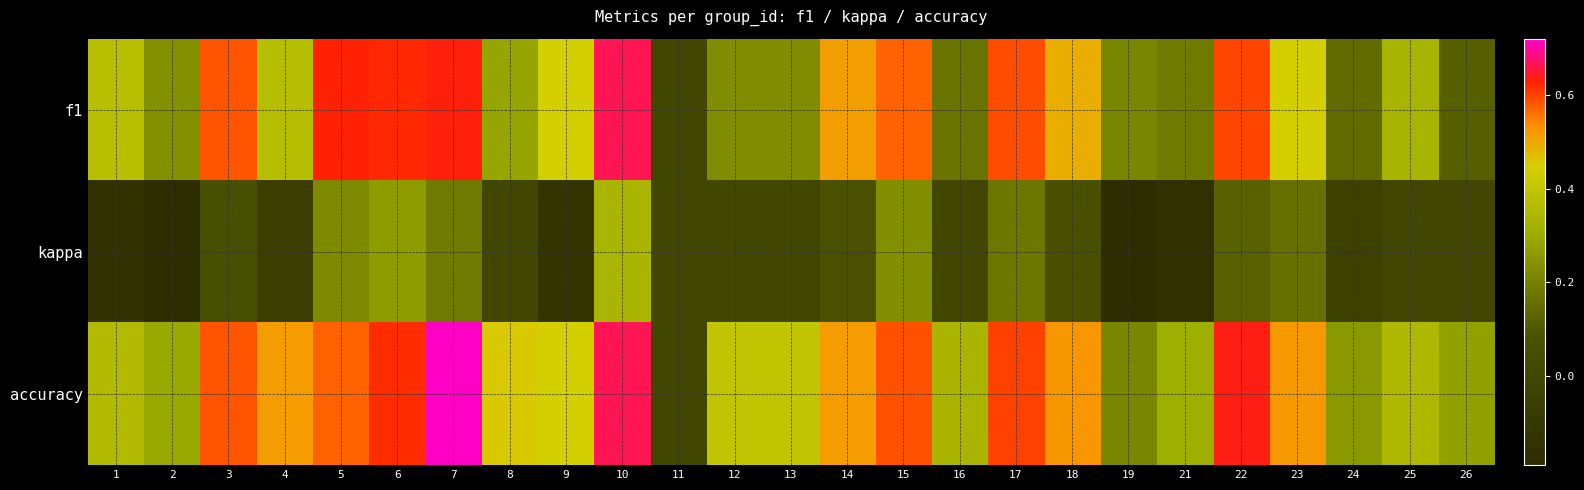

At how many categories does at least one series exceed 0?

24